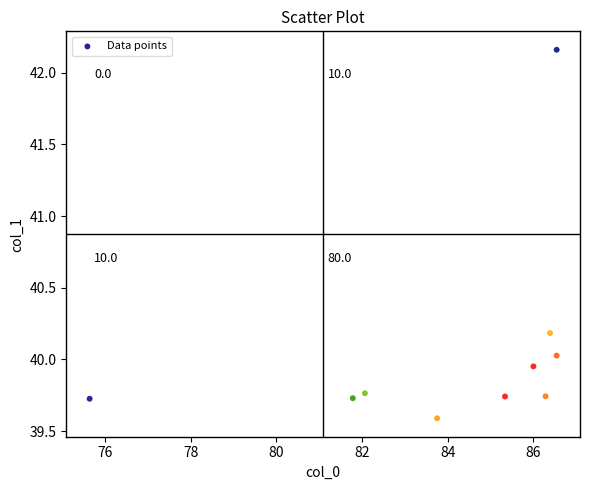

What is the range of X values (max minus min)?

10.9